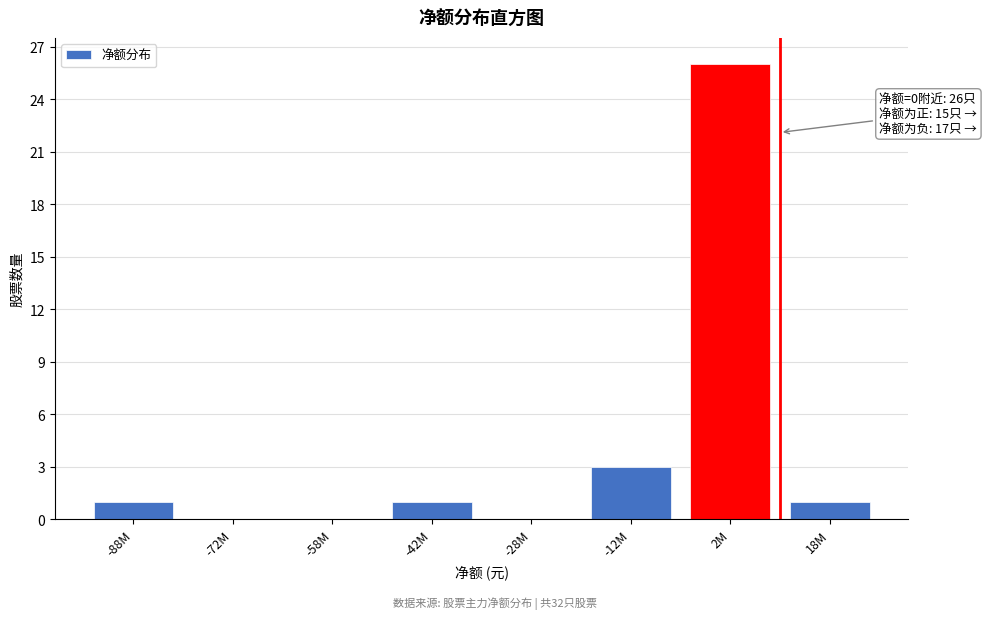

Reading left to right, transcribe all the data shown in this chart.

-88M=1	-72M=0	-58M=0	-42M=1	-28M=0	-12M=3	2M=26	18M=1